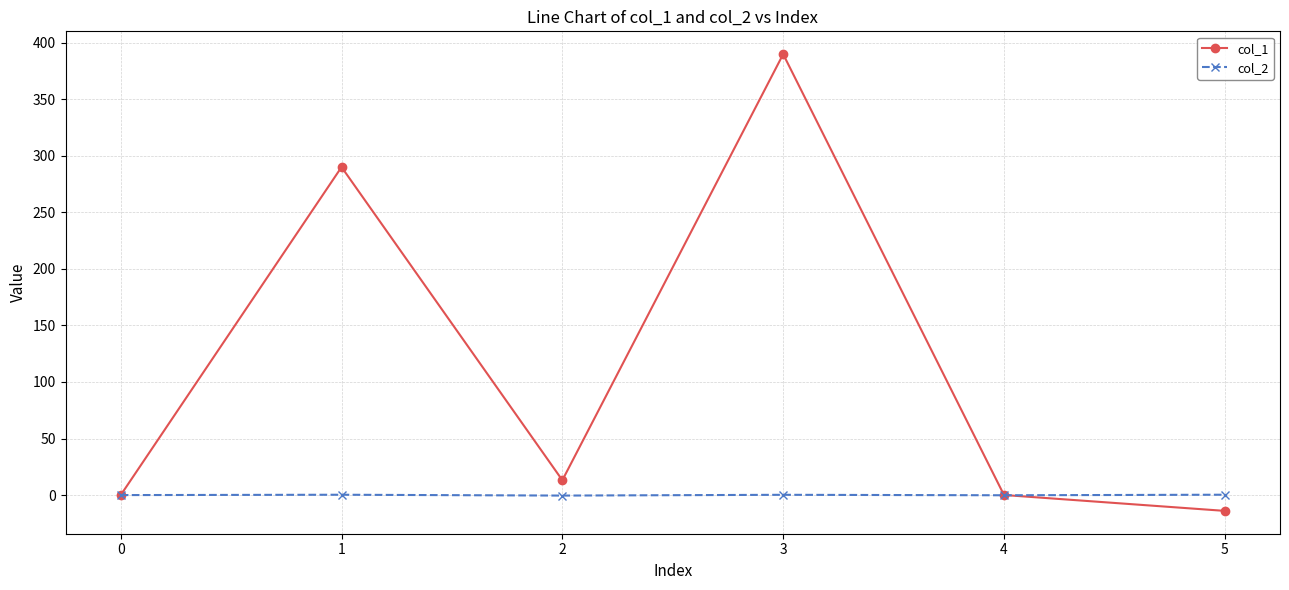

Where does the col_1 series first go above 13?

1